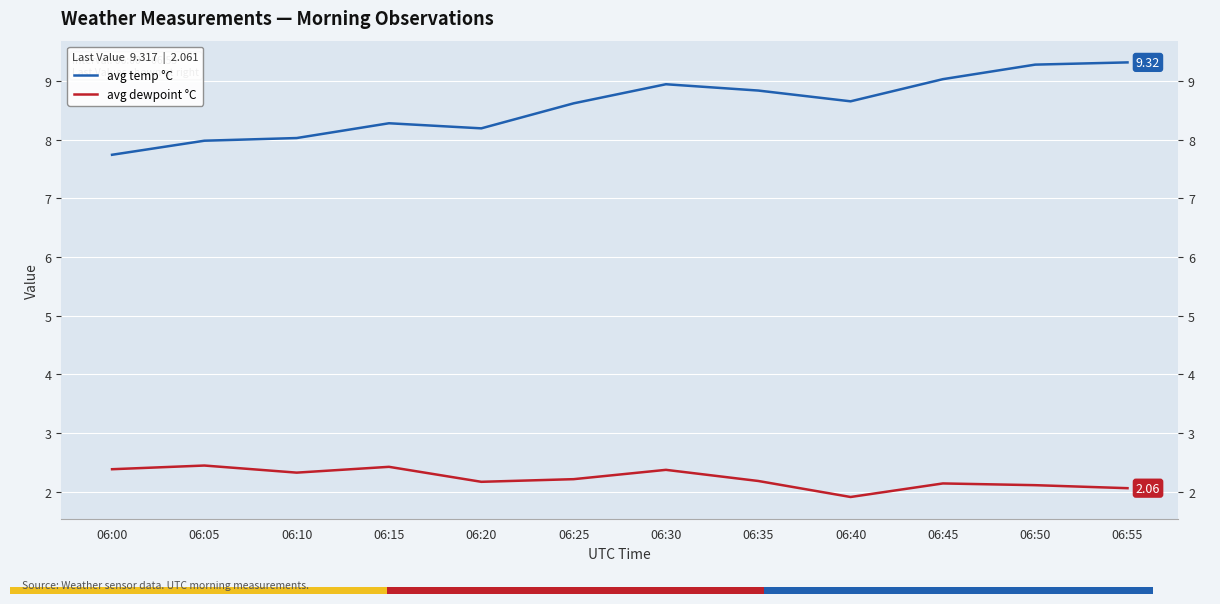

At how many categories does at least one series exceed 7?

12